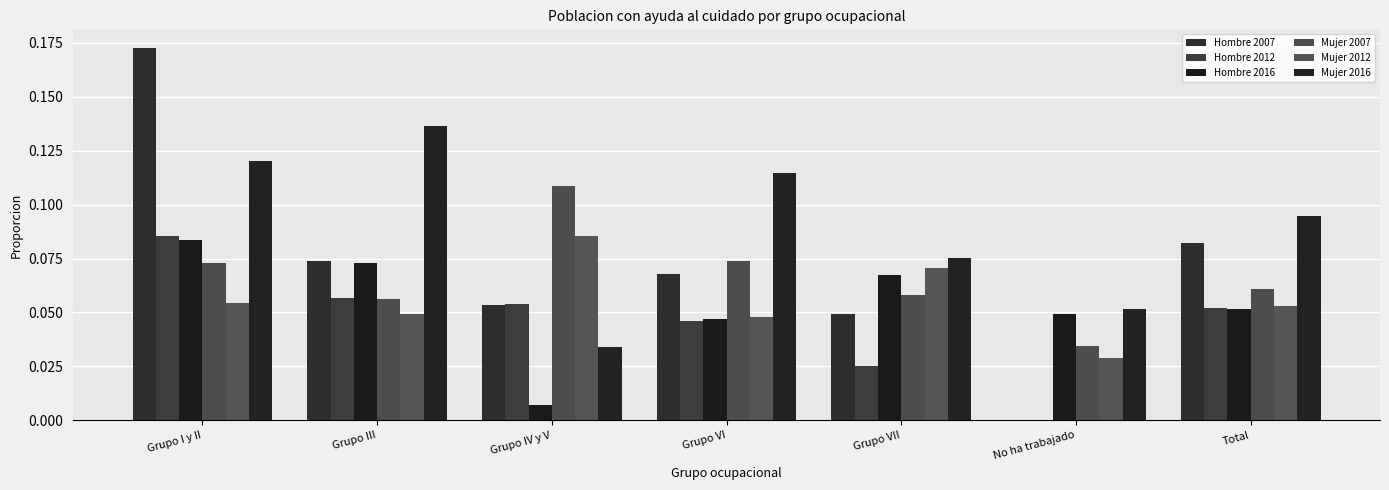

At which label does Hombre 2016 reach its peak?

Grupo I y II